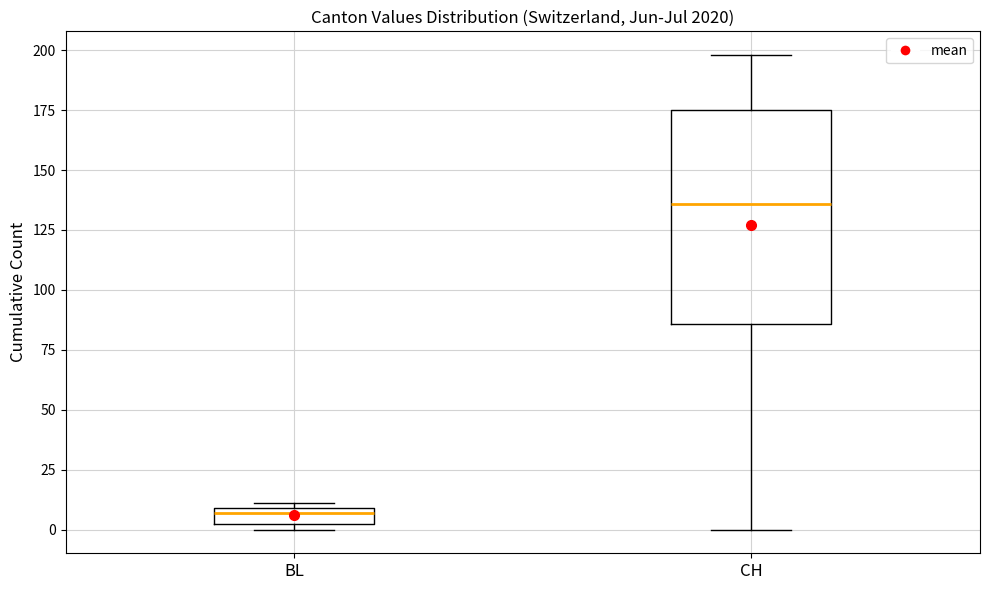

Where does the median line of the box for BL sit on the y-axis? The values are not printed on the chart, so give them approximately, as read against the axis.

5